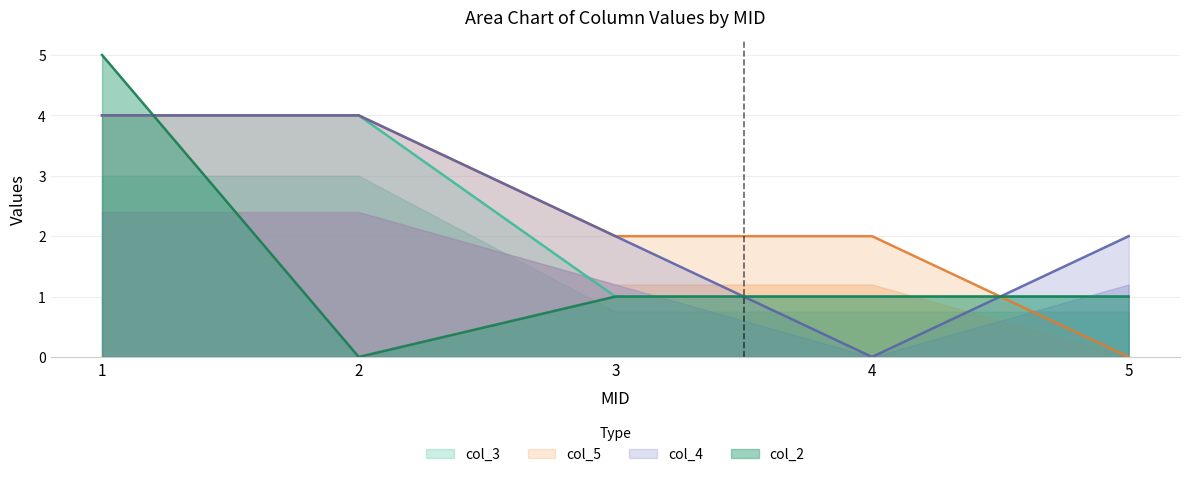

The col_3 series shows 4 at 2. True or false?

True